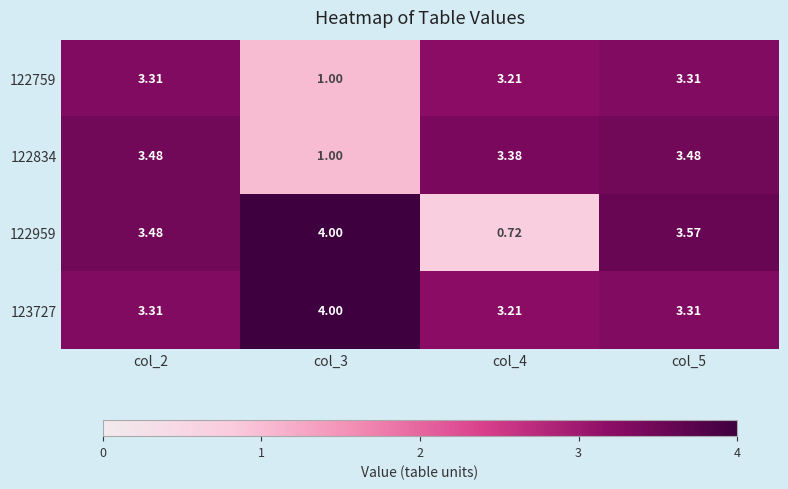

Is the value of 123727 at col_5 greater than the value of 122834 at col_5?

No